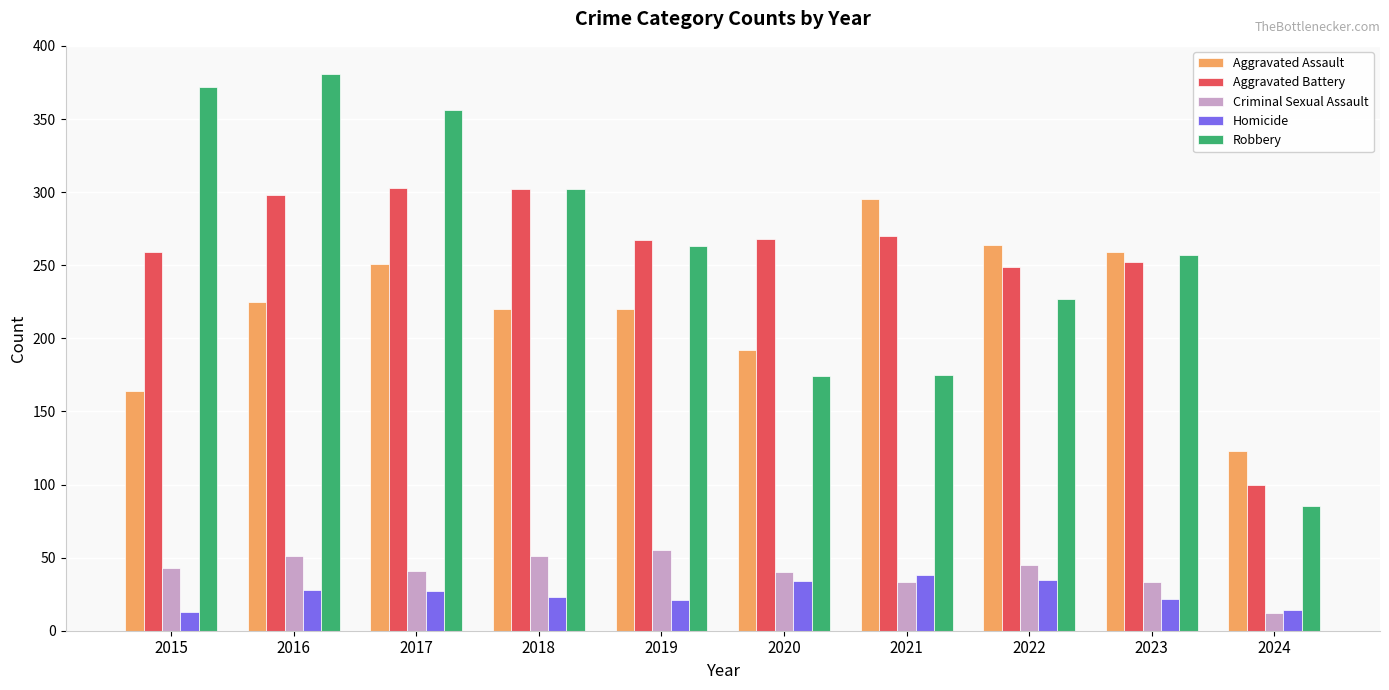

What is the difference between the highest and lowest values at 2019?

246